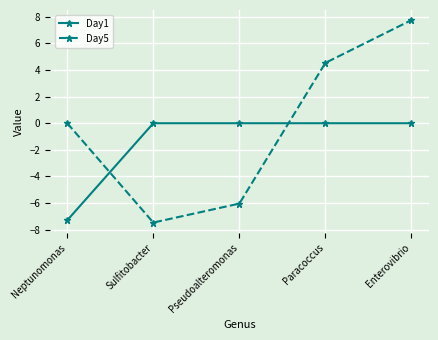

What are all the series names shown in the legend?

Day1, Day5